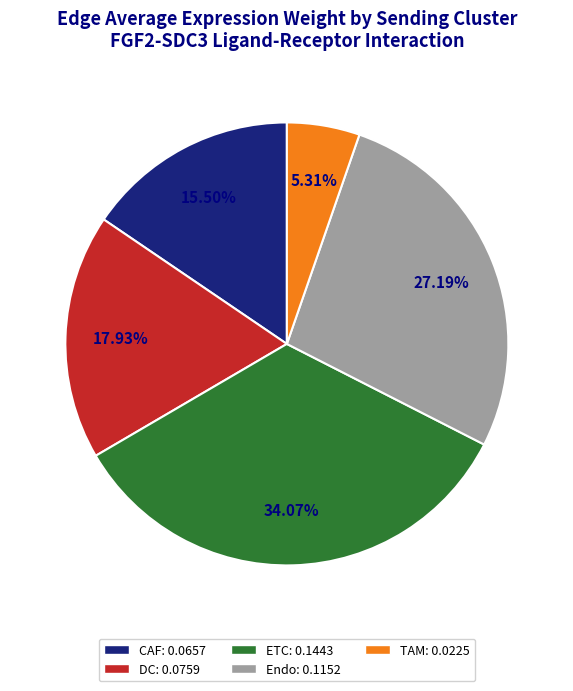

Does any single category account for the majority?

No